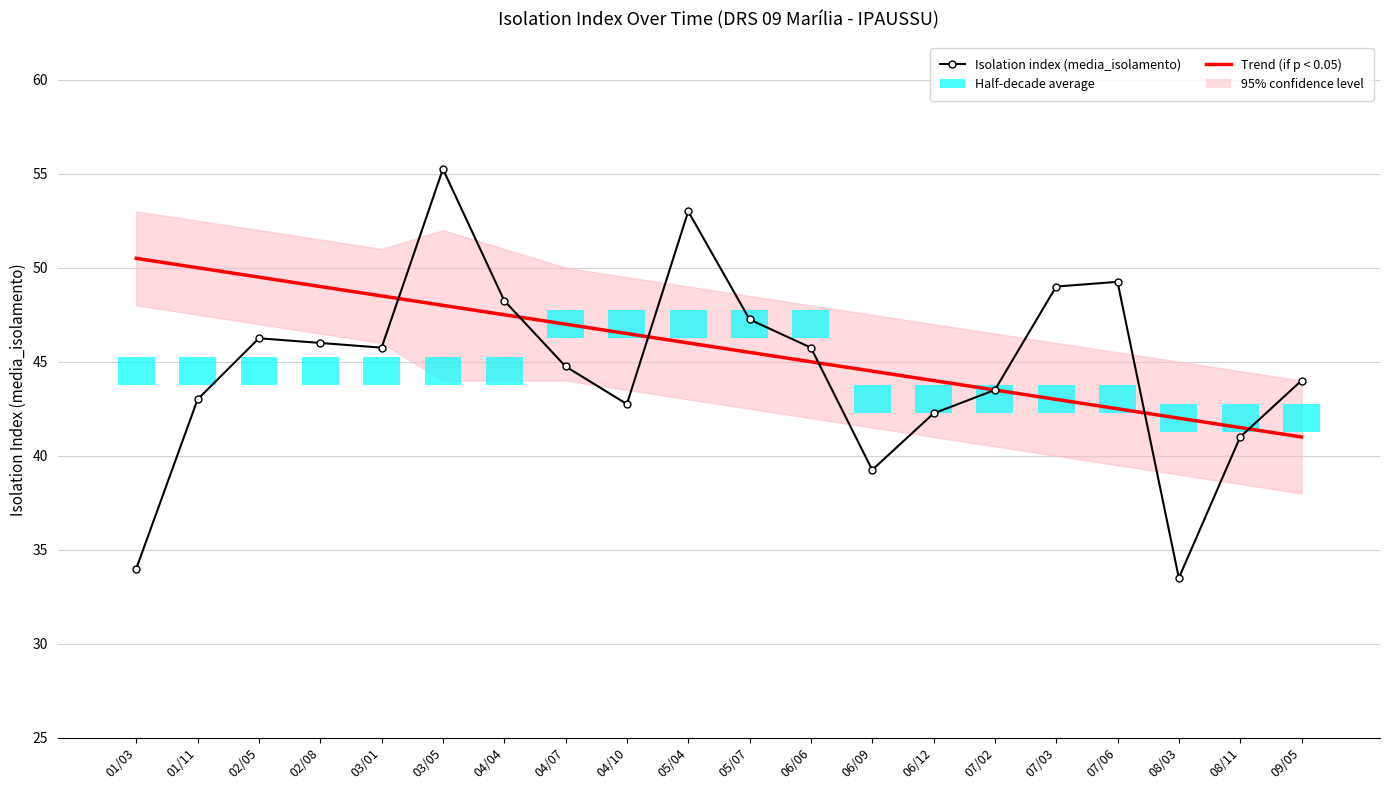

The value of Trend (if p < 0.05) at 08/11 is 41.5. True or false?

True